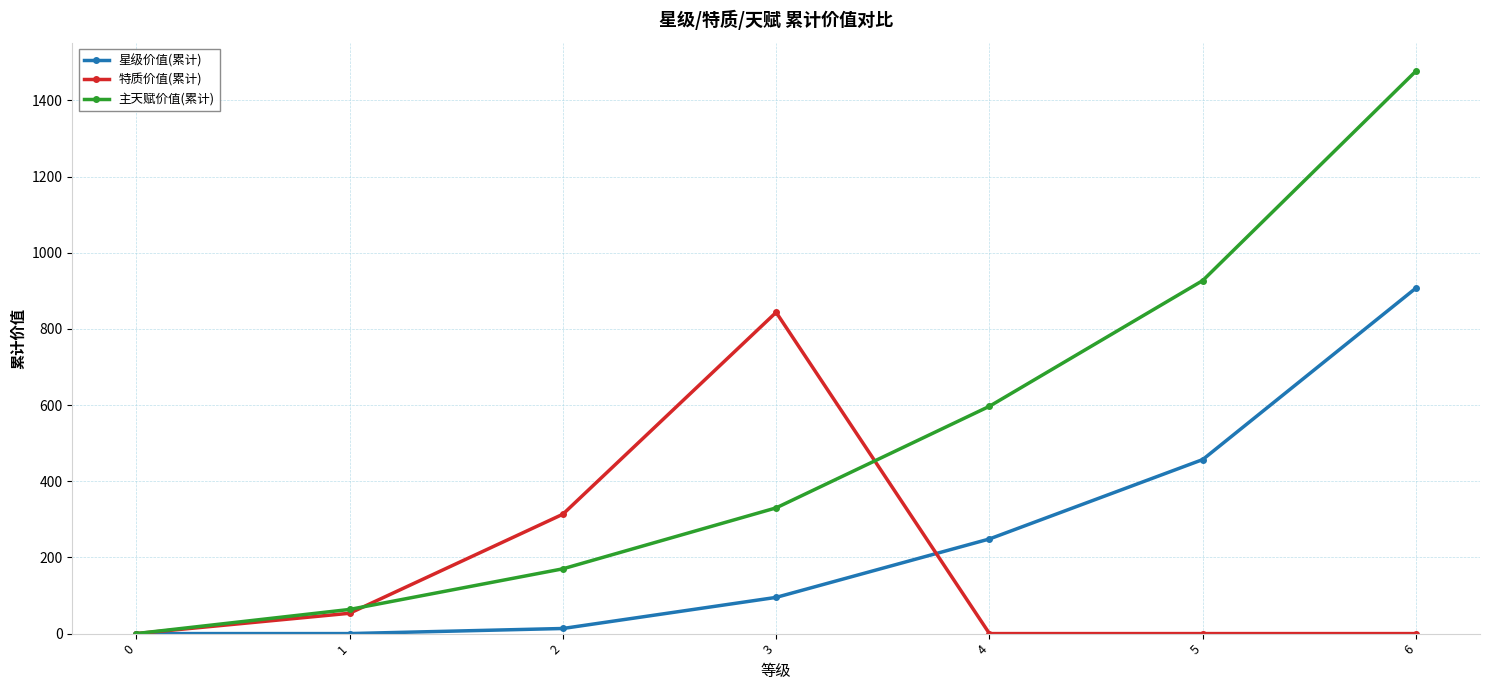

True or false: 特质价值(累计) and 主天赋价值(累计) intersect in this chart.

True